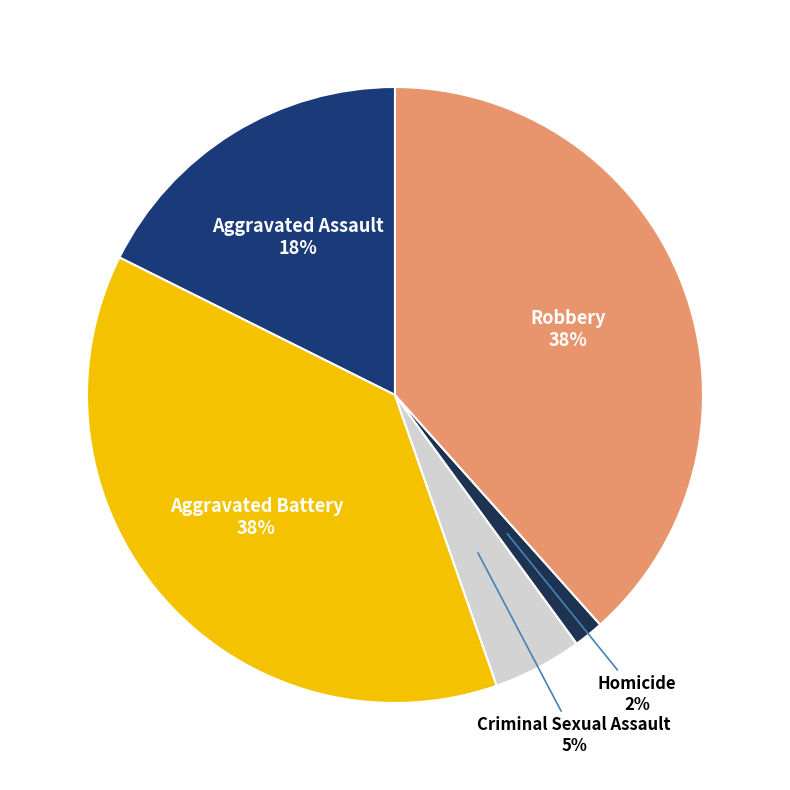

To the nearest percent, what is the average slice percentage?

20%